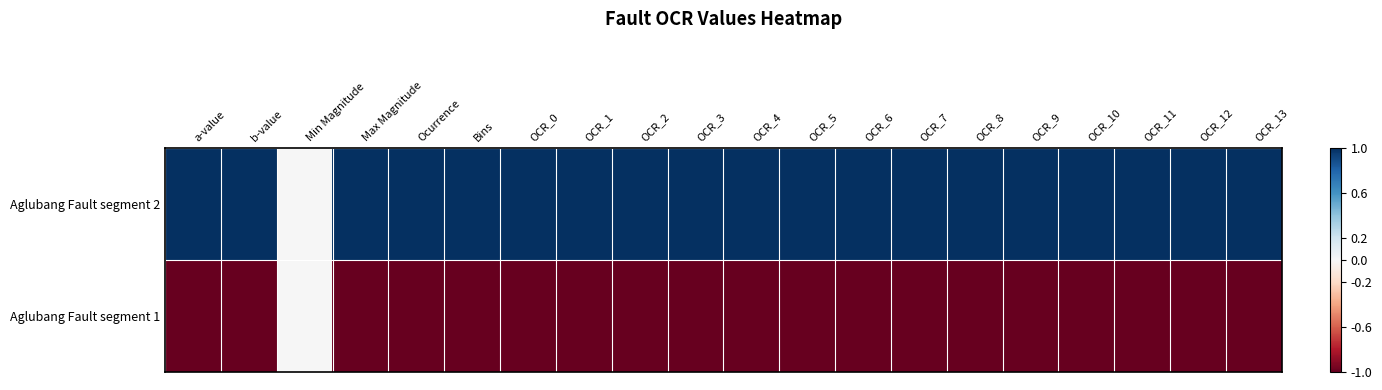

Reading left to right, transcribe all the data shown in this chart.

Aglubang Fault segment 2: a-value=1	b-value=1	Min Magnitude=0	Max Magnitude=1	Ocurrence=1	Bins=1	OCR_0=1	OCR_1=1	OCR_2=1	OCR_3=1	OCR_4=1	OCR_5=1	OCR_6=1	OCR_7=1	OCR_8=1	OCR_9=1	OCR_10=1	OCR_11=1	OCR_12=1	OCR_13=1
Aglubang Fault segment 1: a-value=-1	b-value=-1	Min Magnitude=0	Max Magnitude=-1	Ocurrence=-1	Bins=-1	OCR_0=-1	OCR_1=-1	OCR_2=-1	OCR_3=-1	OCR_4=-1	OCR_5=-1	OCR_6=-1	OCR_7=-1	OCR_8=-1	OCR_9=-1	OCR_10=-1	OCR_11=-1	OCR_12=-1	OCR_13=-1